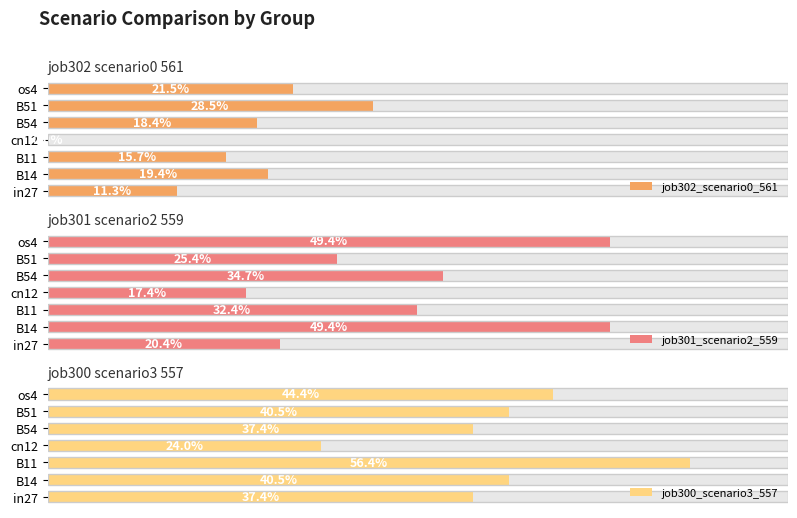

What is the total value across all series at cn12?

0.4